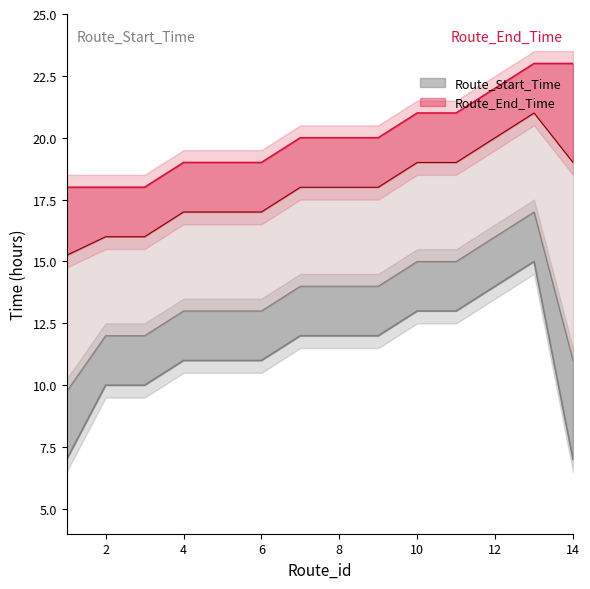

The value of Route_End_Time at 2 is 29. True or false?

False